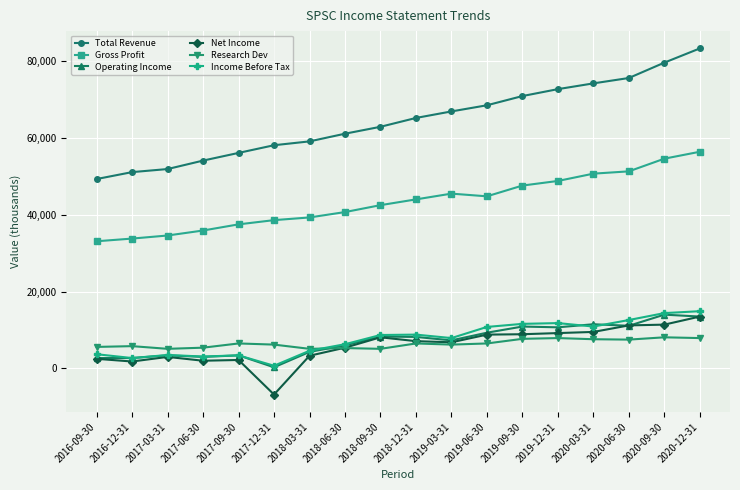

At which label does Net Income reach its minimum?

2017-12-31